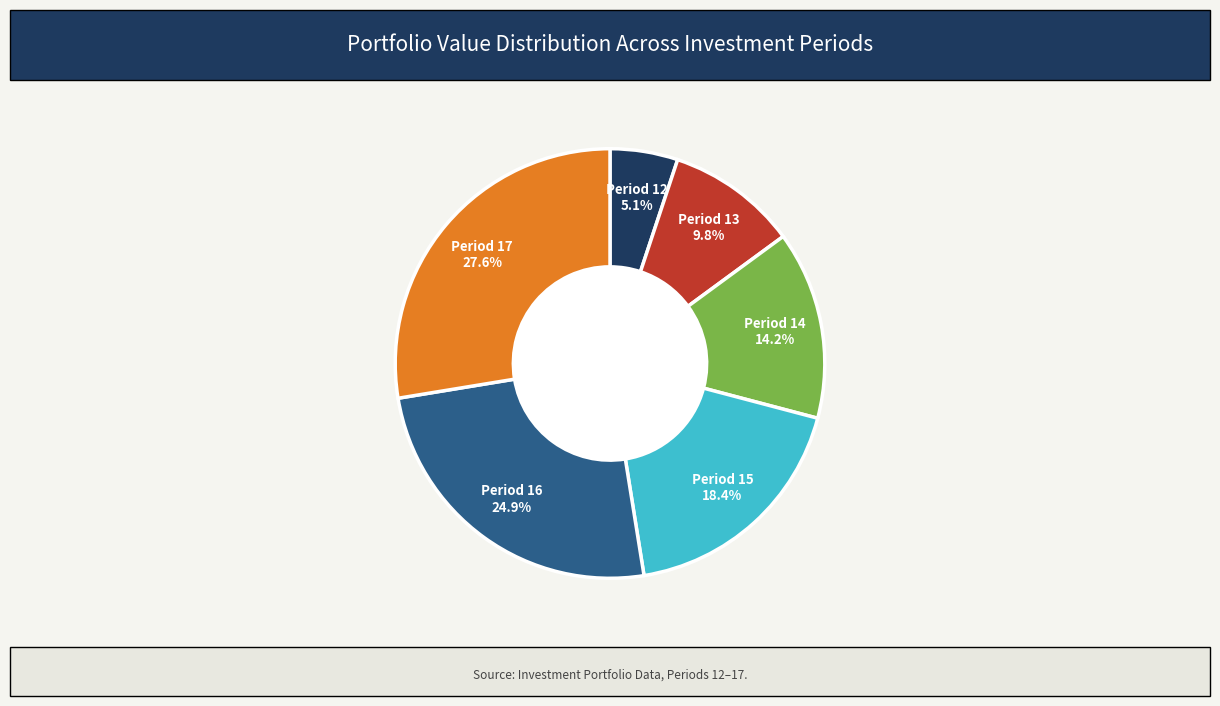

Is there any slice that represents more than half of the pie?

No